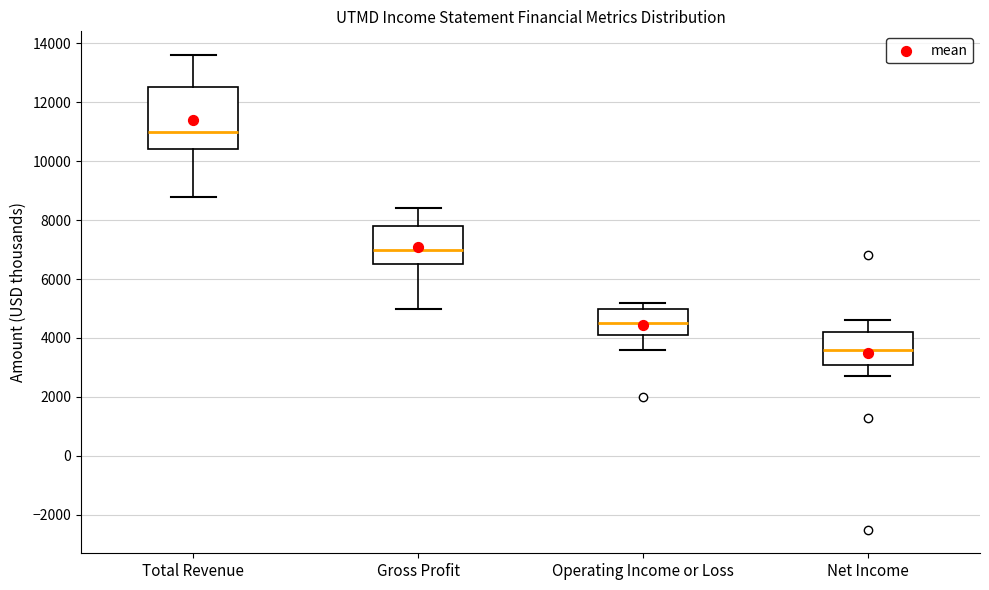

Reading left to right, transcribe this box plot: for each box, give where its median line is, the range the box spans, and where its two whiskers end, as read against the y-axis. The values are not printed on the chart, so give them approximately, as read against the axis.

Total Revenue: median 11000, box 10400 to 12600, whiskers 8800 to 13600
Gross Profit: median 7000, box 6600 to 7800, whiskers 5000 to 8400
Operating Income or Loss: median 4600, box 4200 to 5000, whiskers 3600 to 5200
Net Income: median 3600, box 3200 to 4200, whiskers 2800 to 4600